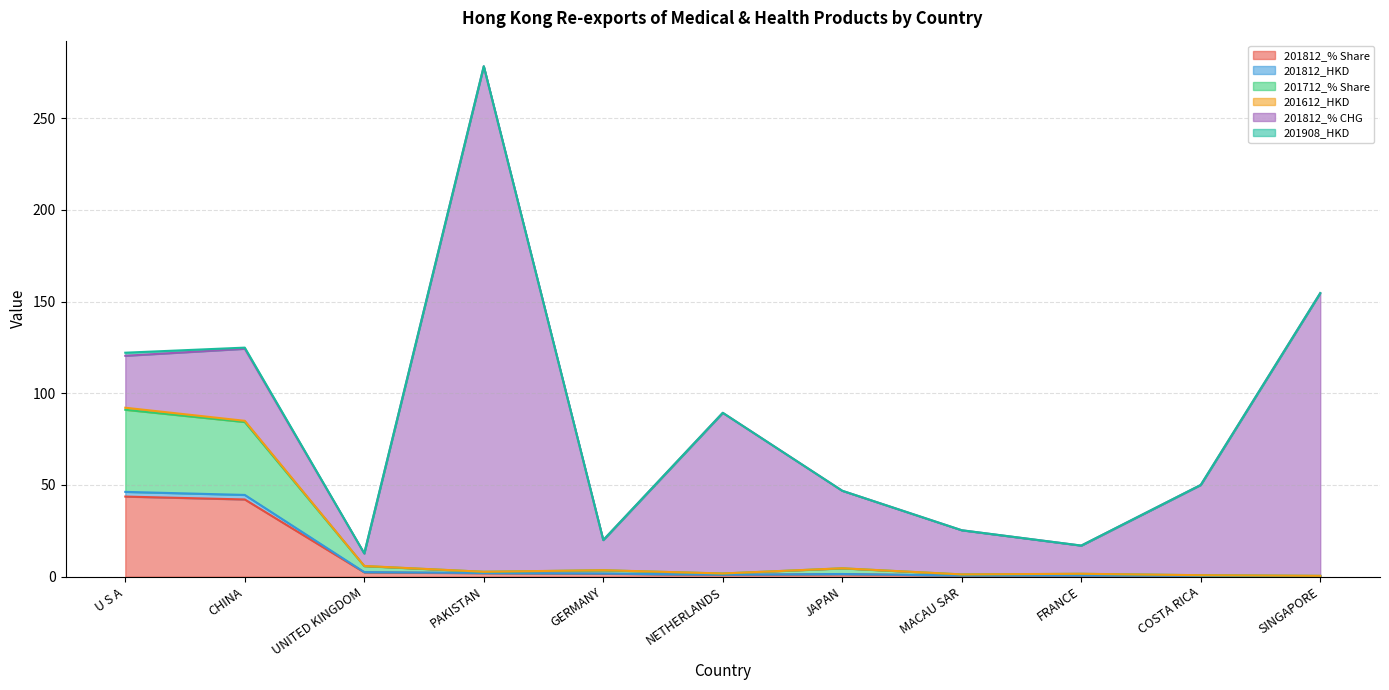

True or false: 201812_HKD has a value of 2.8 at PAKISTAN.

False